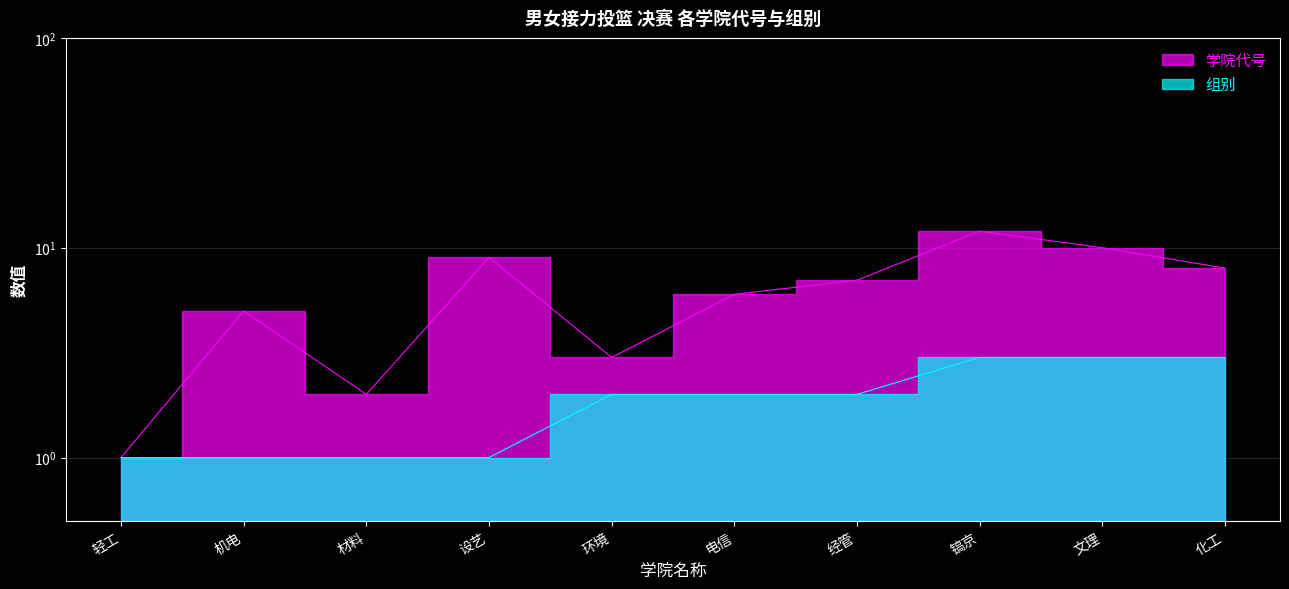

The 学院代号 series shows 3 at 环境. True or false?

True